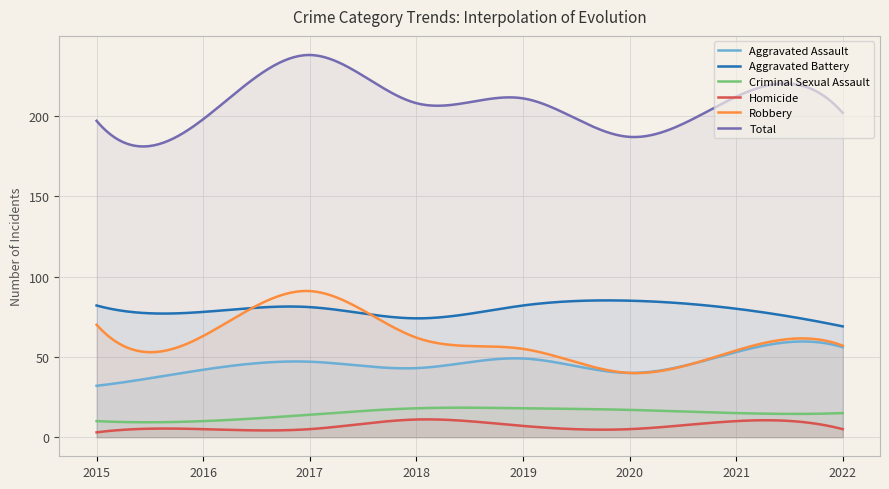

In Total, how many points are higher than both neighbors (excluding endpoints)?

3